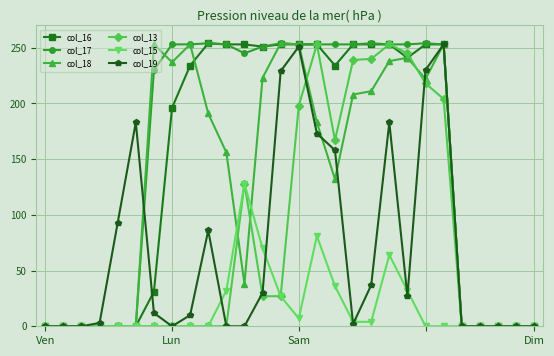

What is the value of the col_17 point at the 21st from the left?

253